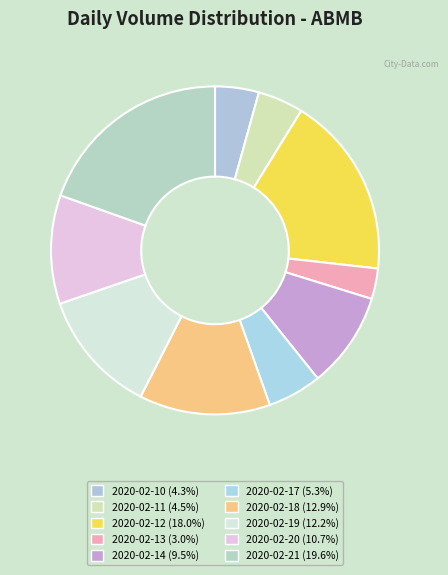

Is there any slice that represents more than half of the pie?

No